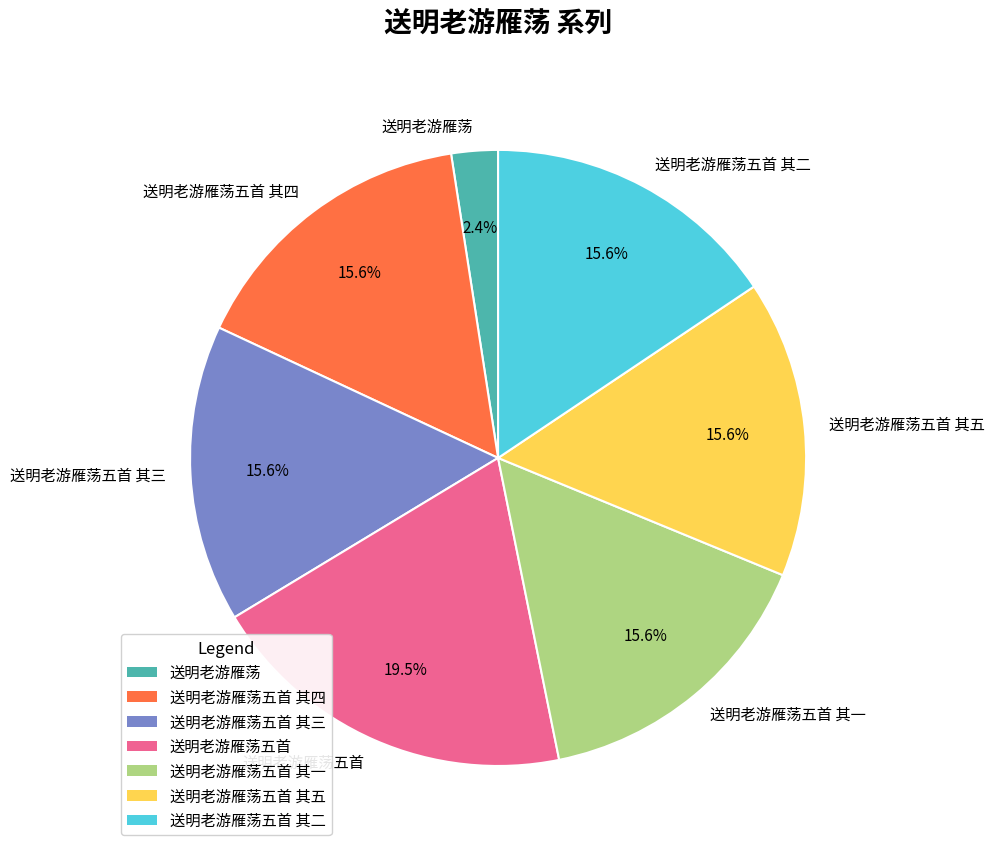

Approximately how many times larger is the value at 送明老游雁荡五首 其一 compared to 送明老游雁荡五首?

0.8